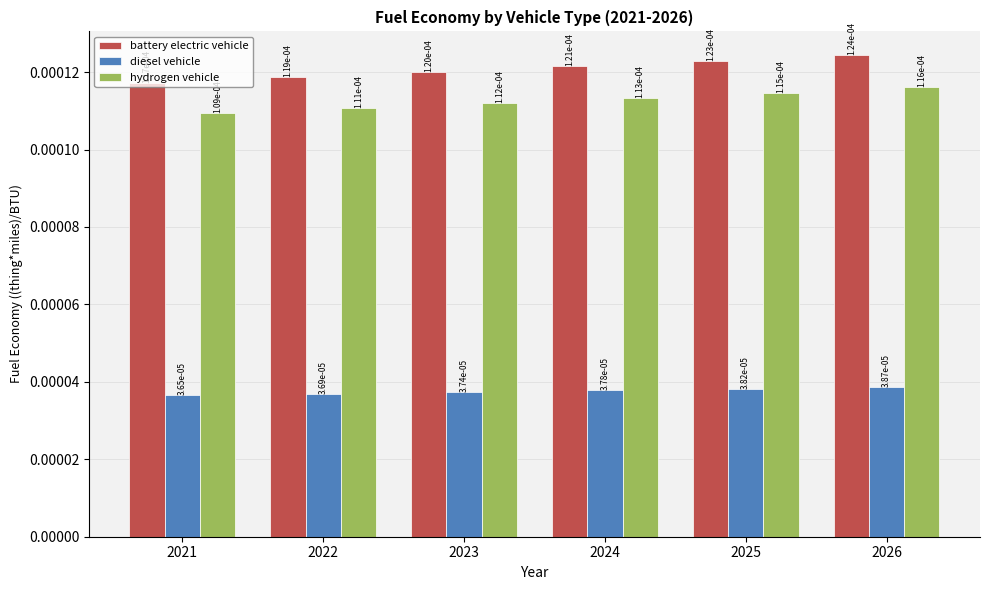

Are the bars grouped side by side (vs. stacked)?

Yes